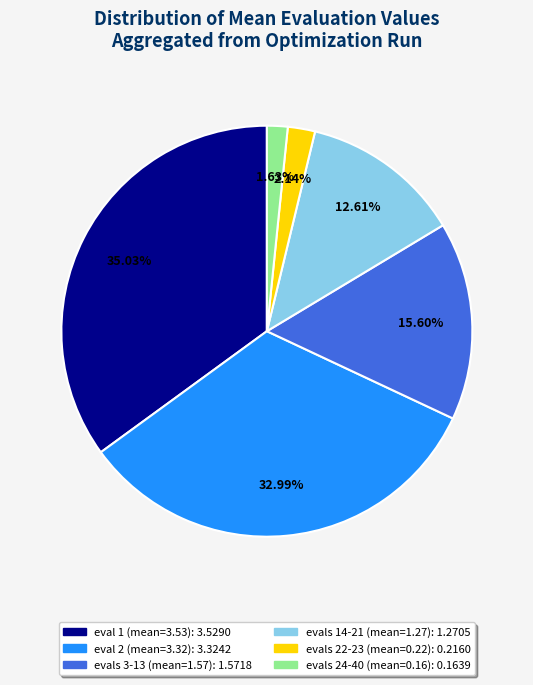

Does any single category account for the majority?

No